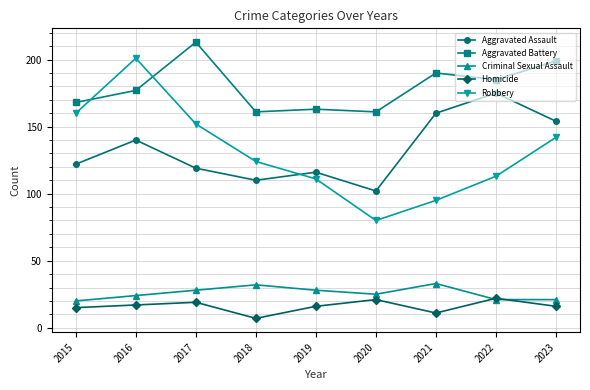

Between 2016 and 2022, which series saw the biggest shift?

Robbery